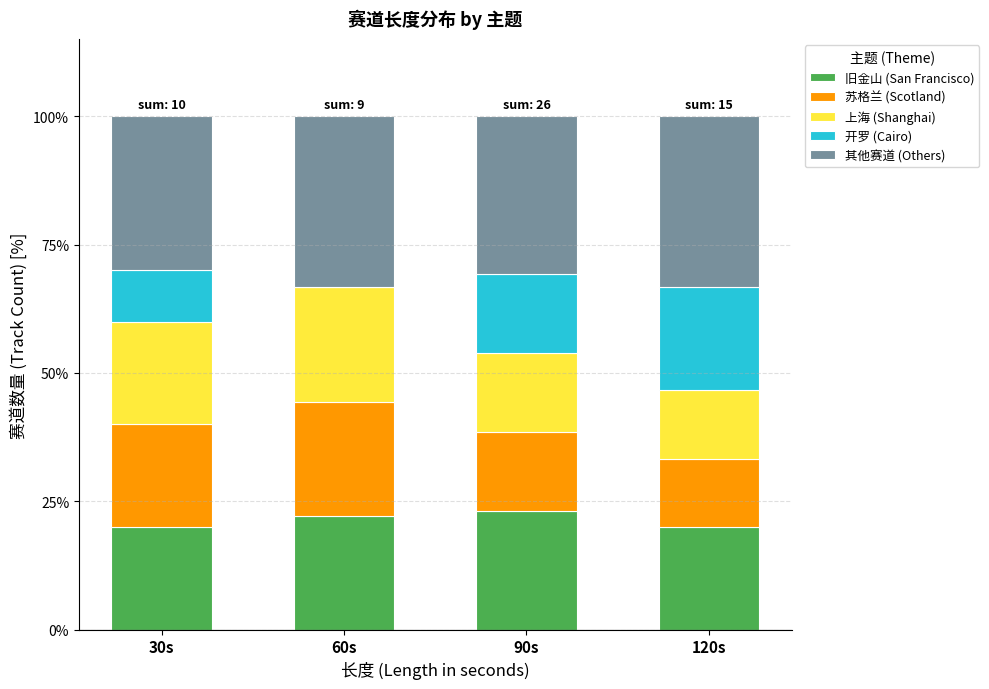

Is it true that 旧金山 (San Francisco) equals 38.6 at 60s?

False